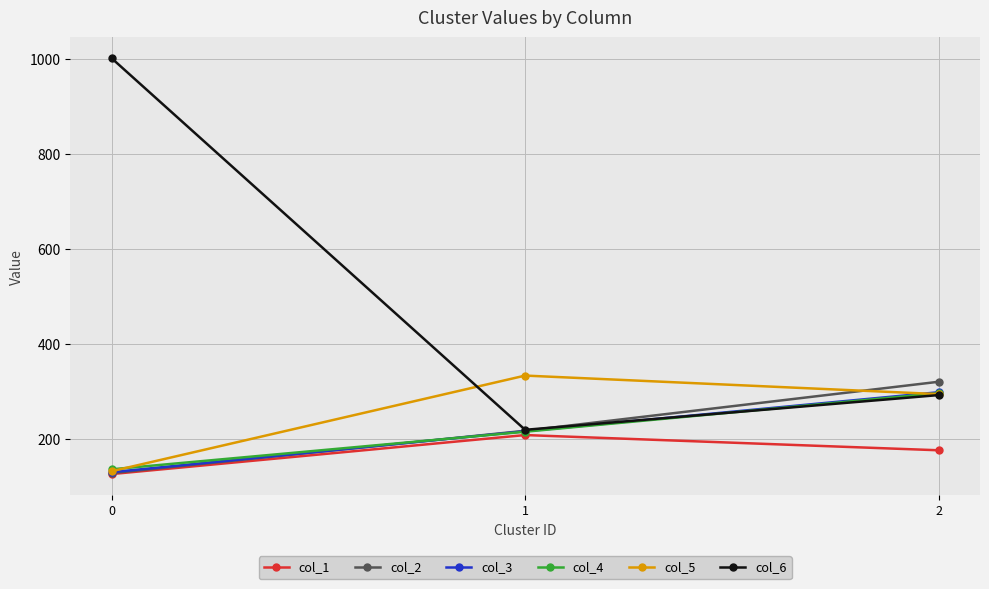

What is the difference between the col_3 values at 1 and 2?

82